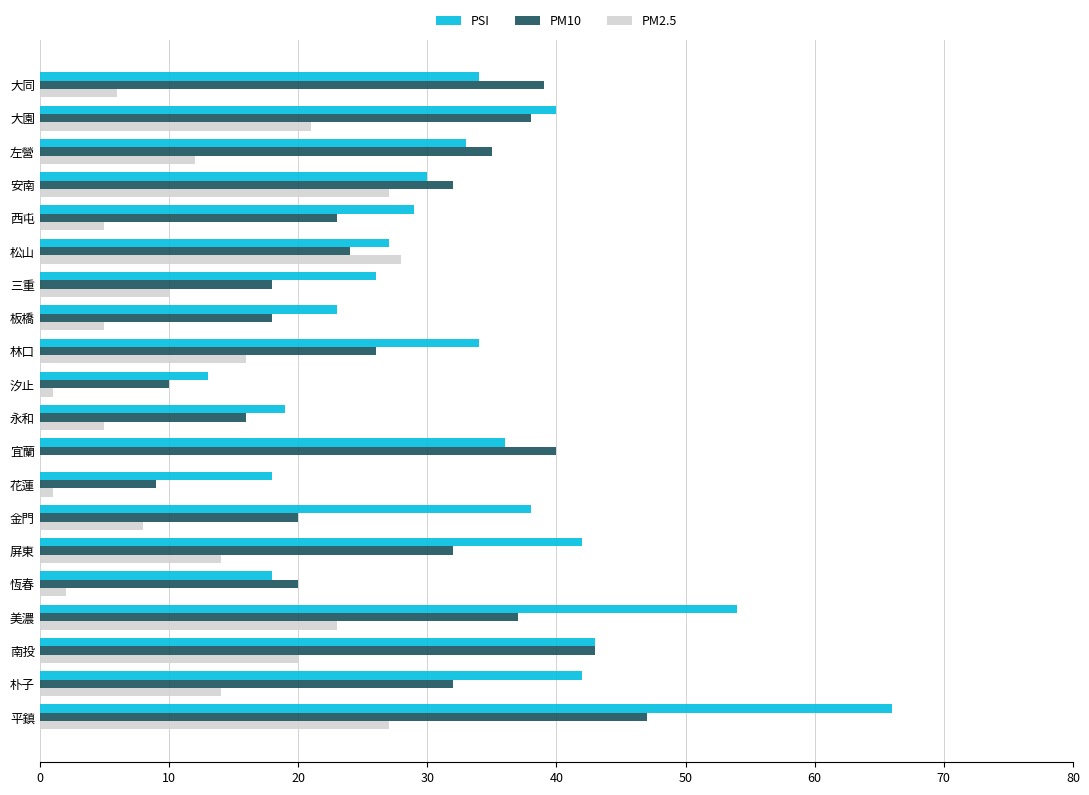

Which series changed the most between 松山 and 平鎮?

PSI